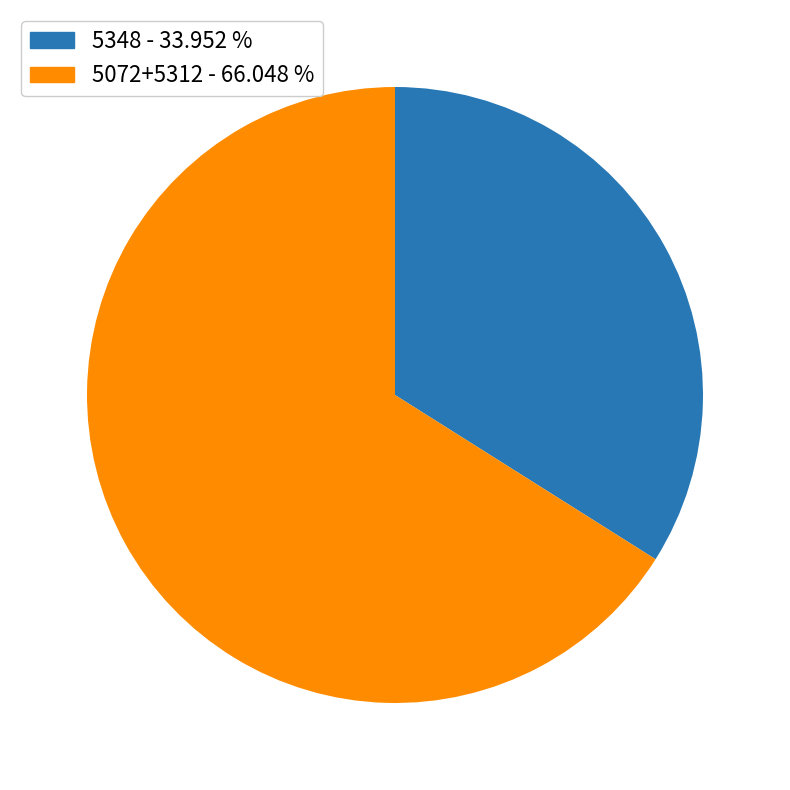

Is the sum of 5072+5312 - 66.048 % and 5348 - 33.952 % greater than half?

Yes